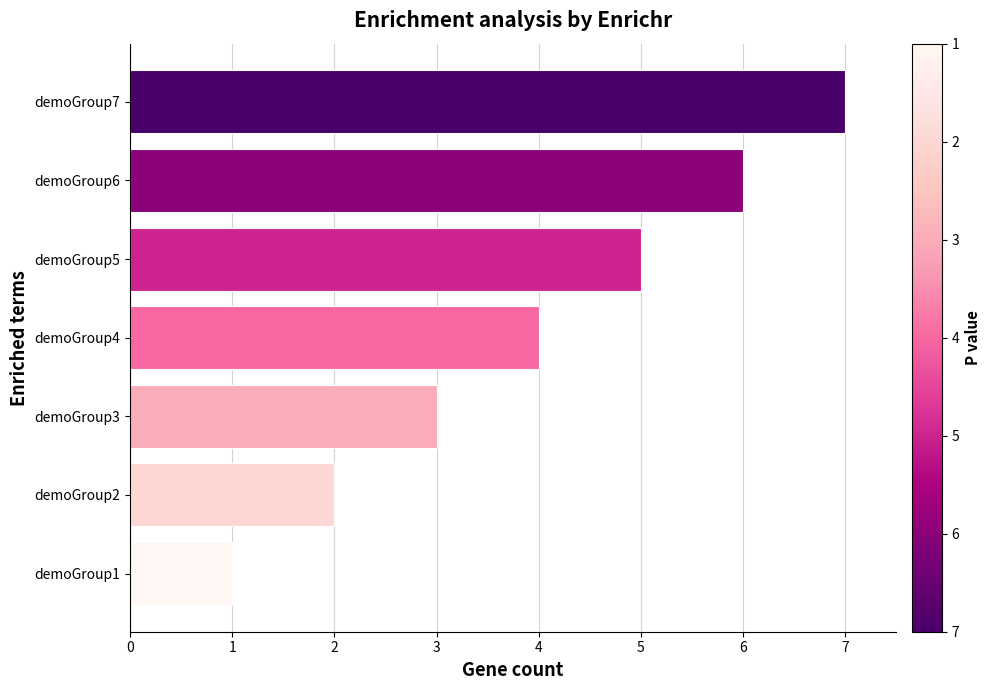

How many values are below 4?

3